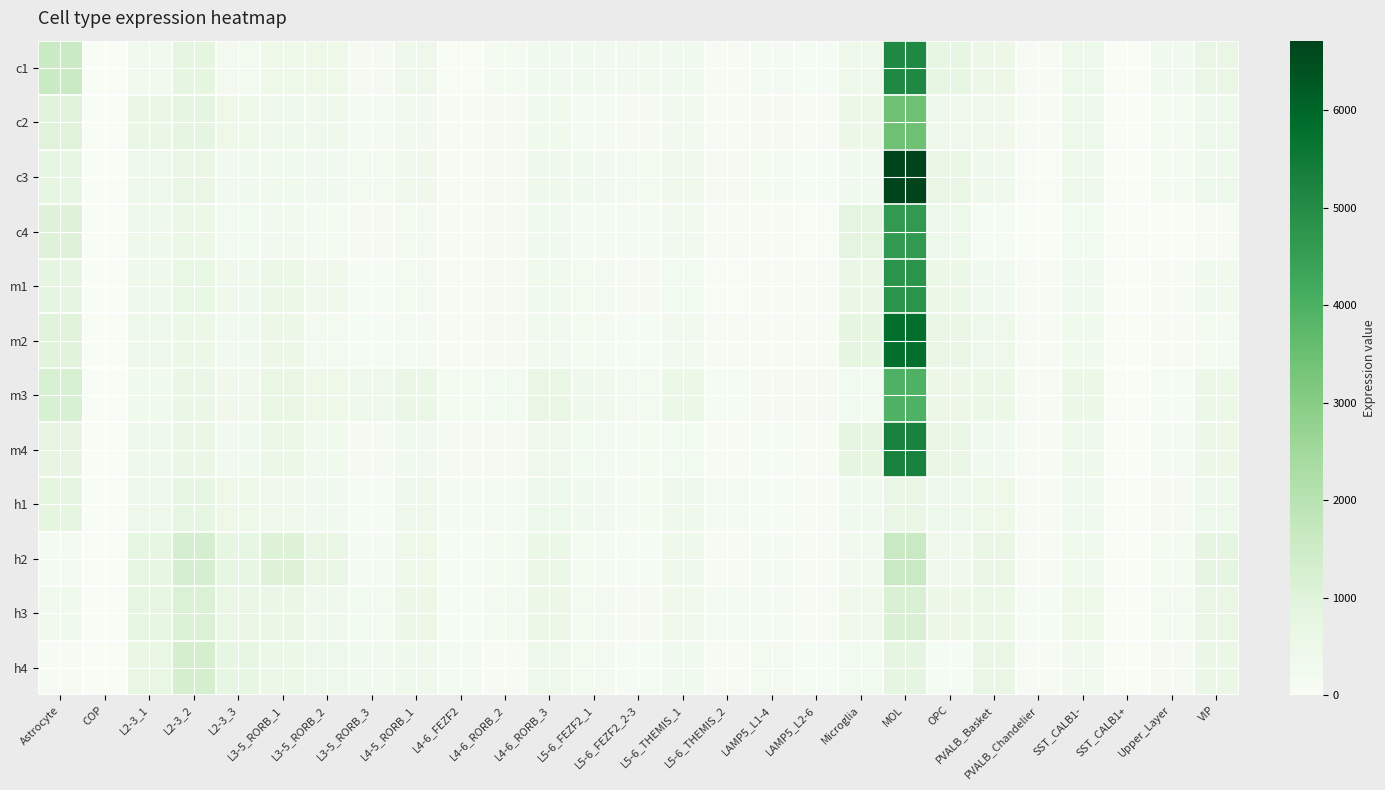

Reading left to right, what are all the values shown in this chart?

c1: Astrocyte=1588	COP=18	L2-3_1=279	L2-3_2=819	L2-3_3=222	L3-5_RORB_1=460	L3-5_RORB_2=470	L3-5_RORB_3=155	L4-5_RORB_1=421	L4-6_FEZF2=33	L4-6_RORB_2=190	L4-6_RORB_3=305	L5-6_FEZF2_1=314	L5-6_FEZF2_2-3=271	L5-6_THEMIS_1=289	L5-6_THEMIS_2=90	LAMP5_L1-4=163	LAMP5_L2-6=108	Microglia=421	MOL=5092	OPC=721	PVALB_Basket=515	PVALB_Chandelier=70	SST_CALB1-=491	SST_CALB1+=0	Upper_Layer=300	VIP=617
c2: Astrocyte=987	COP=7	L2-3_1=581	L2-3_2=799	L2-3_3=471	L3-5_RORB_1=407	L3-5_RORB_2=406	L3-5_RORB_3=180	L4-5_RORB_1=281	L4-6_FEZF2=77	L4-6_RORB_2=156	L4-6_RORB_3=344	L5-6_FEZF2_1=170	L5-6_FEZF2_2-3=132	L5-6_THEMIS_1=272	L5-6_THEMIS_2=66	LAMP5_L1-4=151	LAMP5_L2-6=91	Microglia=506	MOL=3444	OPC=429	PVALB_Basket=386	PVALB_Chandelier=65	SST_CALB1-=475	SST_CALB1+=0	Upper_Layer=207	VIP=493
c3: Astrocyte=723	COP=6	L2-3_1=440	L2-3_2=624	L2-3_3=339	L3-5_RORB_1=346	L3-5_RORB_2=323	L3-5_RORB_3=231	L4-5_RORB_1=376	L4-6_FEZF2=70	L4-6_RORB_2=149	L4-6_RORB_3=400	L5-6_FEZF2_1=335	L5-6_FEZF2_2-3=214	L5-6_THEMIS_1=369	L5-6_THEMIS_2=140	LAMP5_L1-4=195	LAMP5_L2-6=106	Microglia=333	MOL=6712	OPC=630	PVALB_Basket=409	PVALB_Chandelier=47	SST_CALB1-=423	SST_CALB1+=0	Upper_Layer=207	VIP=490
c4: Astrocyte=1020	COP=10	L2-3_1=403	L2-3_2=525	L2-3_3=251	L3-5_RORB_1=287	L3-5_RORB_2=203	L3-5_RORB_3=144	L4-5_RORB_1=230	L4-6_FEZF2=81	L4-6_RORB_2=142	L4-6_RORB_3=297	L5-6_FEZF2_1=177	L5-6_FEZF2_2-3=173	L5-6_THEMIS_1=265	L5-6_THEMIS_2=74	LAMP5_L1-4=66	LAMP5_L2-6=31	Microglia=852	MOL=4624	OPC=476	PVALB_Basket=126	PVALB_Chandelier=17	SST_CALB1-=245	SST_CALB1+=0	Upper_Layer=25	VIP=66
m1: Astrocyte=769	COP=4	L2-3_1=407	L2-3_2=661	L2-3_3=394	L3-5_RORB_1=542	L3-5_RORB_2=370	L3-5_RORB_3=124	L4-5_RORB_1=228	L4-6_FEZF2=100	L4-6_RORB_2=146	L4-6_RORB_3=361	L5-6_FEZF2_1=215	L5-6_FEZF2_2-3=149	L5-6_THEMIS_1=243	L5-6_THEMIS_2=48	LAMP5_L1-4=76	LAMP5_L2-6=68	Microglia=579	MOL=4797	OPC=575	PVALB_Basket=301	PVALB_Chandelier=59	SST_CALB1-=313	SST_CALB1+=0	Upper_Layer=102	VIP=352
m2: Astrocyte=952	COP=3	L2-3_1=422	L2-3_2=540	L2-3_3=304	L3-5_RORB_1=503	L3-5_RORB_2=230	L3-5_RORB_3=129	L4-5_RORB_1=183	L4-6_FEZF2=87	L4-6_RORB_2=136	L4-6_RORB_3=285	L5-6_FEZF2_1=208	L5-6_FEZF2_2-3=129	L5-6_THEMIS_1=264	L5-6_THEMIS_2=65	LAMP5_L1-4=88	LAMP5_L2-6=57	Microglia=827	MOL=5799	OPC=620	PVALB_Basket=440	PVALB_Chandelier=77	SST_CALB1-=366	SST_CALB1+=0	Upper_Layer=83	VIP=190
m3: Astrocyte=1199	COP=0	L2-3_1=347	L2-3_2=578	L2-3_3=386	L3-5_RORB_1=689	L3-5_RORB_2=462	L3-5_RORB_3=436	L4-5_RORB_1=580	L4-6_FEZF2=206	L4-6_RORB_2=248	L4-6_RORB_3=623	L5-6_FEZF2_1=406	L5-6_FEZF2_2-3=213	L5-6_THEMIS_1=538	L5-6_THEMIS_2=129	LAMP5_L1-4=149	LAMP5_L2-6=132	Microglia=241	MOL=3970	OPC=521	PVALB_Basket=550	PVALB_Chandelier=101	SST_CALB1-=557	SST_CALB1+=0	Upper_Layer=119	VIP=538
m4: Astrocyte=759	COP=6	L2-3_1=405	L2-3_2=584	L2-3_3=312	L3-5_RORB_1=557	L3-5_RORB_2=343	L3-5_RORB_3=151	L4-5_RORB_1=292	L4-6_FEZF2=138	L4-6_RORB_2=148	L4-6_RORB_3=388	L5-6_FEZF2_1=254	L5-6_FEZF2_2-3=207	L5-6_THEMIS_1=257	L5-6_THEMIS_2=71	LAMP5_L1-4=118	LAMP5_L2-6=81	Microglia=817	MOL=5285	OPC=613	PVALB_Basket=310	PVALB_Chandelier=89	SST_CALB1-=407	SST_CALB1+=0	Upper_Layer=172	VIP=503
h1: Astrocyte=831	COP=2	L2-3_1=433	L2-3_2=708	L2-3_3=446	L3-5_RORB_1=370	L3-5_RORB_2=331	L3-5_RORB_3=120	L4-5_RORB_1=437	L4-6_FEZF2=164	L4-6_RORB_2=178	L4-6_RORB_3=482	L5-6_FEZF2_1=322	L5-6_FEZF2_2-3=204	L5-6_THEMIS_1=412	L5-6_THEMIS_2=163	LAMP5_L1-4=126	LAMP5_L2-6=104	Microglia=311	MOL=642	OPC=488	PVALB_Basket=471	PVALB_Chandelier=53	SST_CALB1-=325	SST_CALB1+=0	Upper_Layer=143	VIP=490
h2: Astrocyte=164	COP=10	L2-3_1=713	L2-3_2=1280	L2-3_3=730	L3-5_RORB_1=1034	L3-5_RORB_2=614	L3-5_RORB_3=175	L4-5_RORB_1=455	L4-6_FEZF2=127	L4-6_RORB_2=185	L4-6_RORB_3=571	L5-6_FEZF2_1=194	L5-6_FEZF2_2-3=108	L5-6_THEMIS_1=404	L5-6_THEMIS_2=77	LAMP5_L1-4=171	LAMP5_L2-6=101	Microglia=268	MOL=1627	OPC=393	PVALB_Basket=625	PVALB_Chandelier=98	SST_CALB1-=348	SST_CALB1+=0	Upper_Layer=187	VIP=788
h3: Astrocyte=346	COP=5	L2-3_1=712	L2-3_2=1125	L2-3_3=620	L3-5_RORB_1=599	L3-5_RORB_2=407	L3-5_RORB_3=253	L4-5_RORB_1=518	L4-6_FEZF2=127	L4-6_RORB_2=229	L4-6_RORB_3=515	L5-6_FEZF2_1=228	L5-6_FEZF2_2-3=149	L5-6_THEMIS_1=392	L5-6_THEMIS_2=159	LAMP5_L1-4=182	LAMP5_L2-6=90	Microglia=389	MOL=1146	OPC=516	PVALB_Basket=556	PVALB_Chandelier=123	SST_CALB1-=464	SST_CALB1+=0	Upper_Layer=221	VIP=622
h4: Astrocyte=103	COP=0	L2-3_1=690	L2-3_2=1297	L2-3_3=726	L3-5_RORB_1=563	L3-5_RORB_2=495	L3-5_RORB_3=319	L4-5_RORB_1=405	L4-6_FEZF2=160	L4-6_RORB_2=97	L4-6_RORB_3=422	L5-6_FEZF2_1=230	L5-6_FEZF2_2-3=130	L5-6_THEMIS_1=296	L5-6_THEMIS_2=65	LAMP5_L1-4=213	LAMP5_L2-6=113	Microglia=248	MOL=777	OPC=106	PVALB_Basket=626	PVALB_Chandelier=87	SST_CALB1-=273	SST_CALB1+=0	Upper_Layer=149	VIP=601